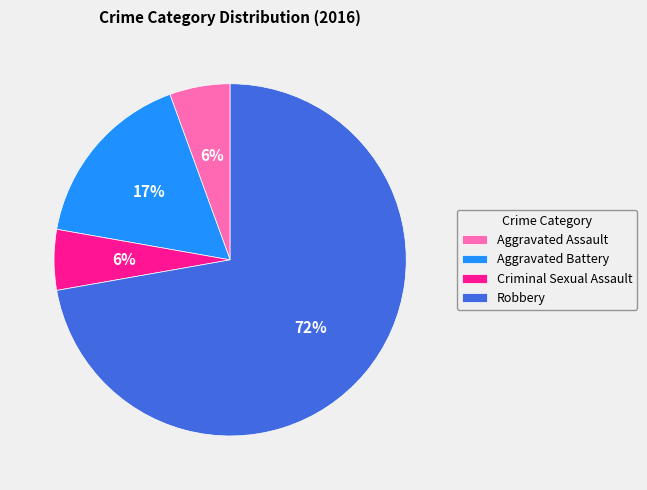

What is the largest slice in the pie chart?

Robbery